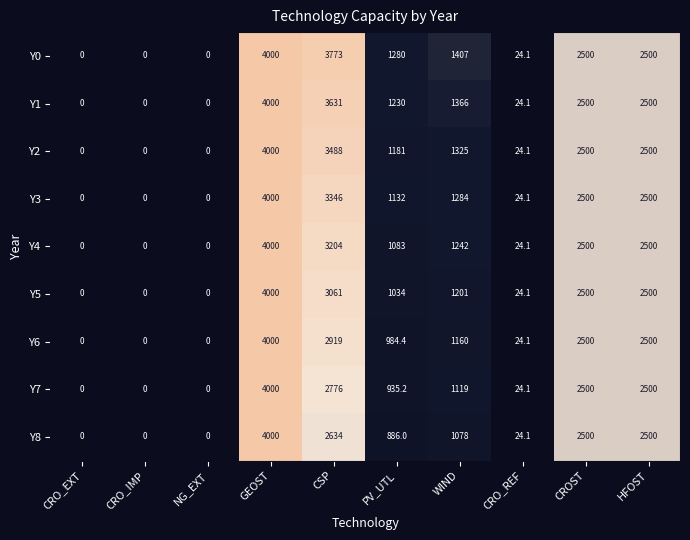

Which has a higher value, CRO_EXT or HFOST?

HFOST